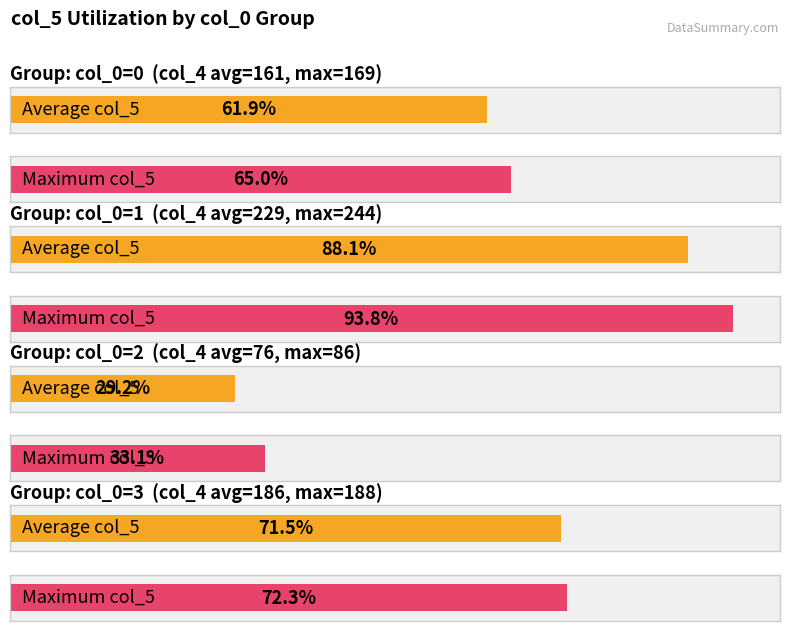

Is the value of col_0=3 (avg col_5) at 5 greater than the value of col_0=0 (avg col_5) at 11?

No